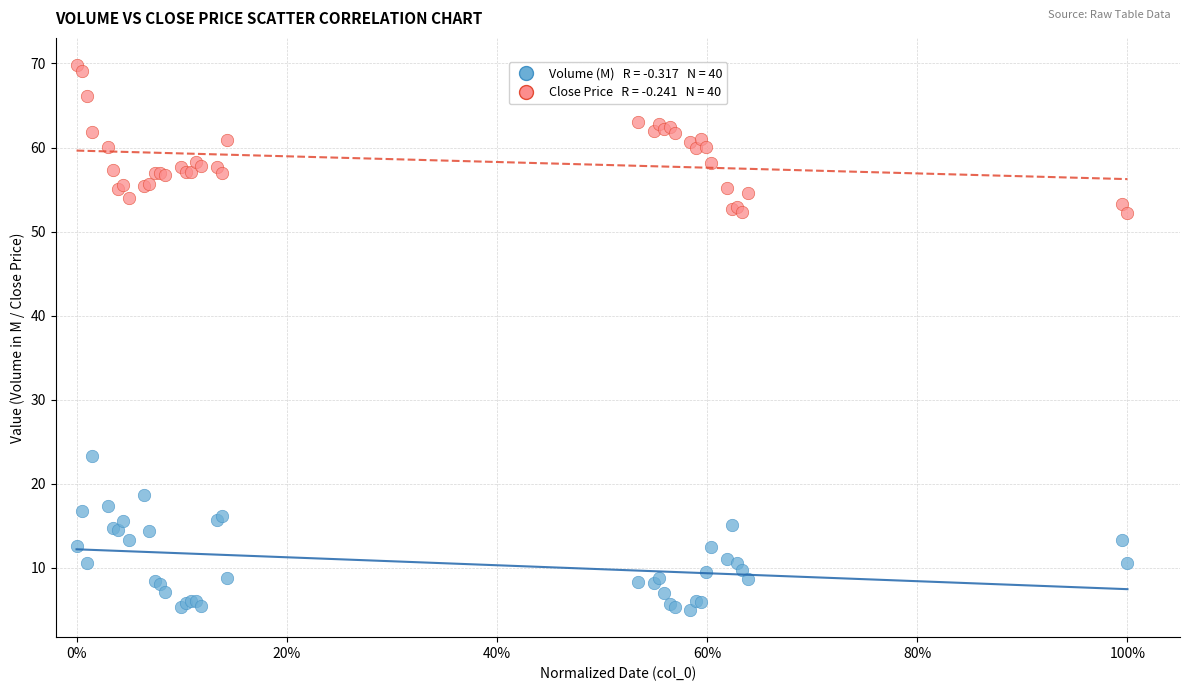

Across all series, what Y value is closest to 37?

23.4